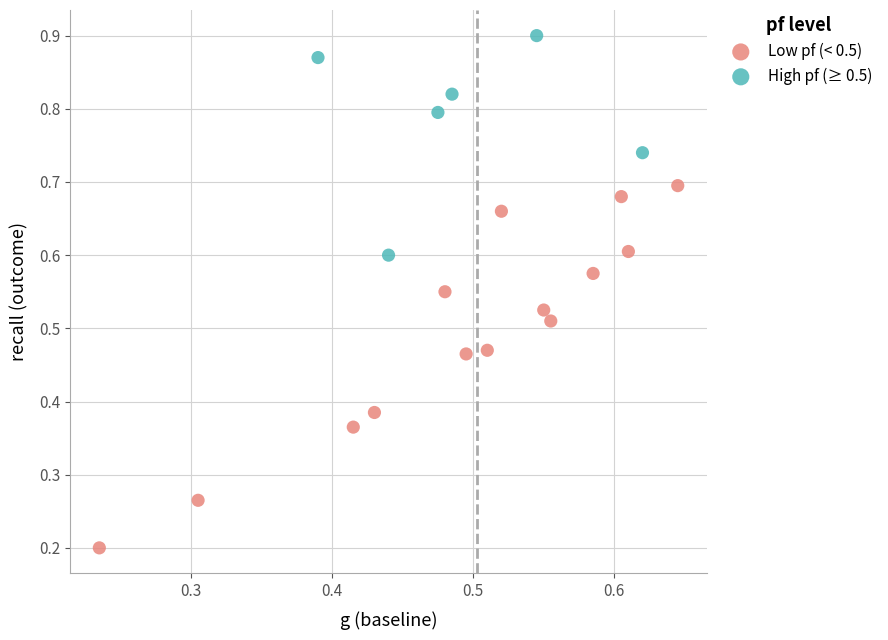

Which series contains the lowest Y value?

Low pf (< 0.5)